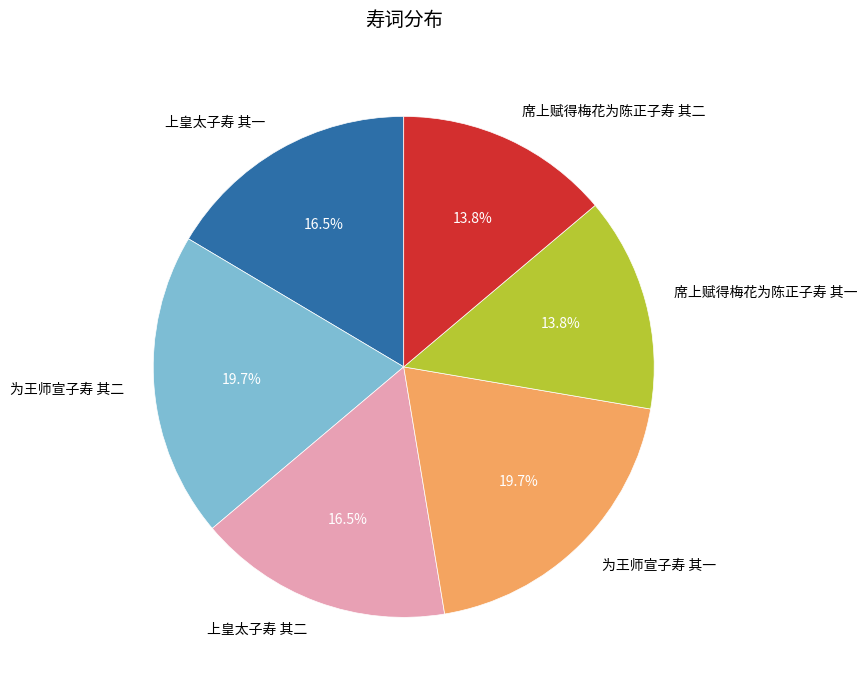

Between 席上赋得梅花为陈正子寿 其一 and 上皇太子寿 其一, which is larger?

上皇太子寿 其一